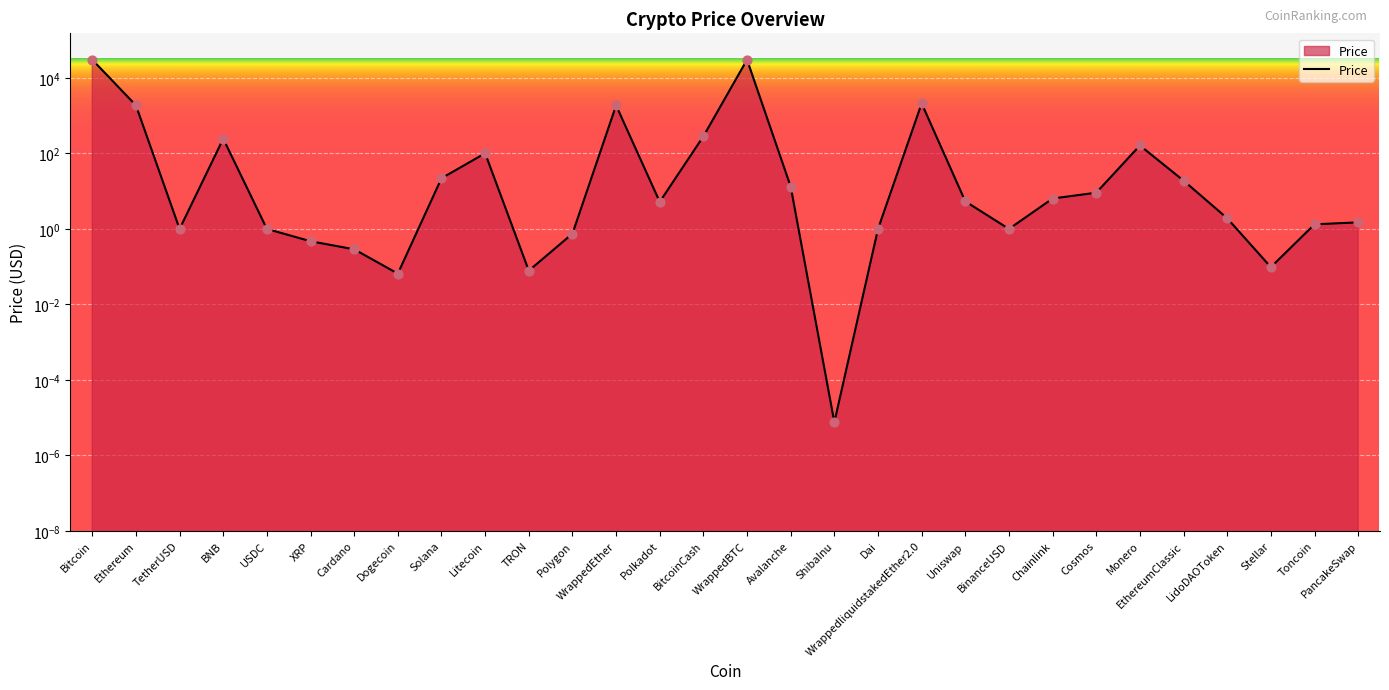

What is the change in value from WrappedEther to EthereumClassic?

-1858.0